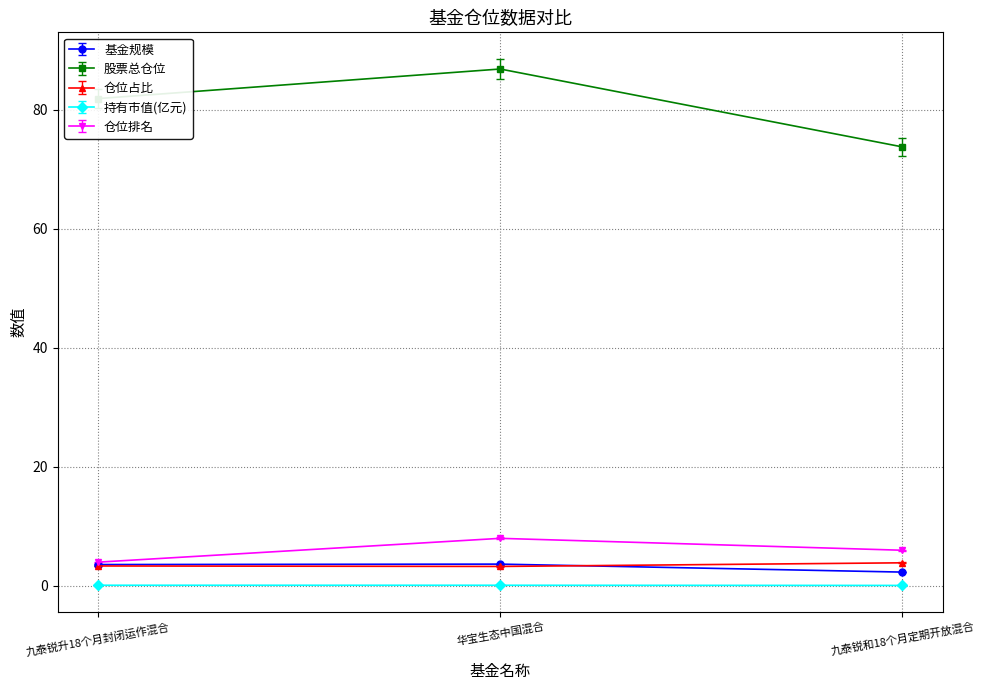

Between 华宝生态中国混合 and 九泰锐和18个月定期开放混合, which series saw the biggest shift?

股票总仓位